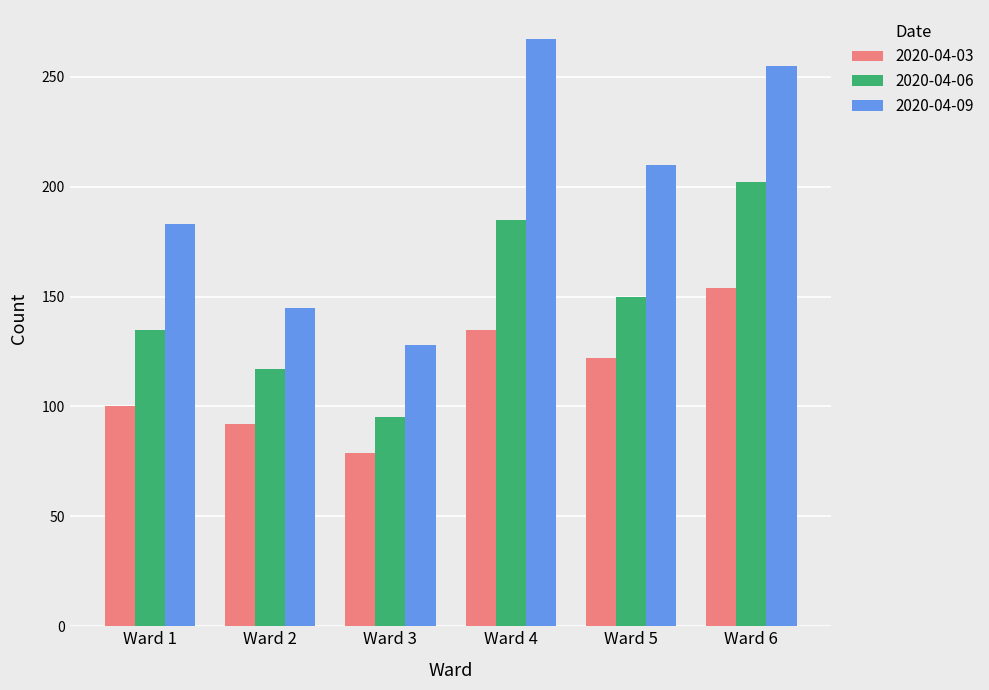

What is the approximate value of 2020-04-09 at Ward 6, to the nearest 50?

250